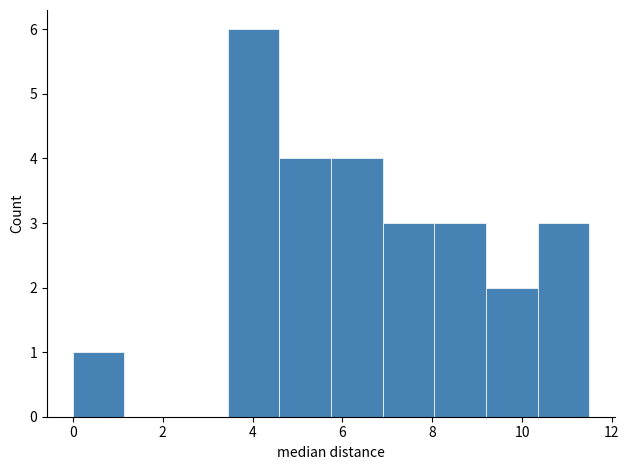

Reading left to right, list every bar in this chart as the range it spans on the x-axis followed by its height. Neither the bar edges nor the heights are printed on the chart, so give them approximately, as read against the axes.

0.0 to 1.2: 1
1.2 to 2.2: 0
2.2 to 3.4: 0
3.4 to 4.6: 6
4.6 to 5.8: 4
5.8 to 6.8: 4
6.8 to 8.0: 3
8.0 to 9.2: 3
9.2 to 10.4: 2
10.4 to 11.4: 3